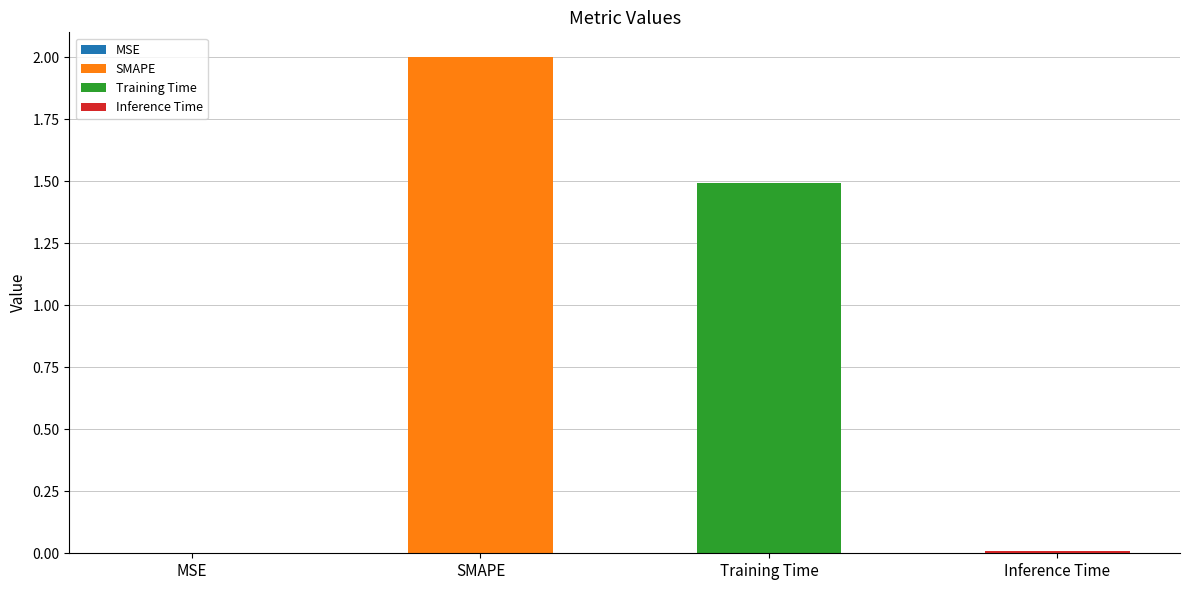

At which category does the chart reach its peak across all series?

SMAPE